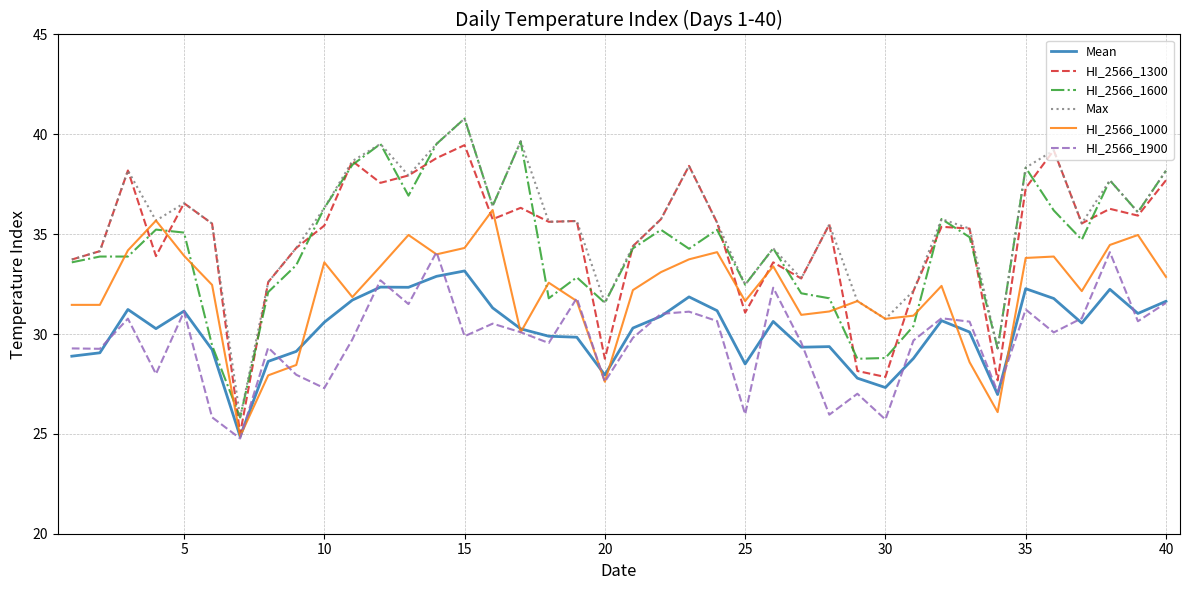

True or false: Max and HI_2566_1900 cross at least once.

False